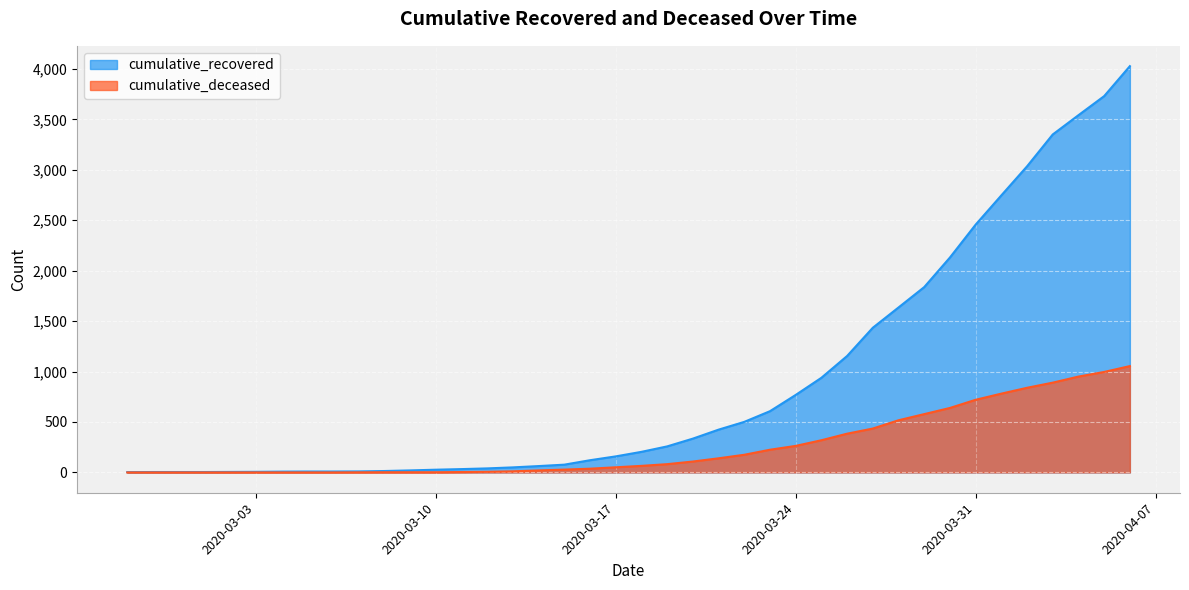

What are all the series names shown in the legend?

cumulative_recovered, cumulative_deceased